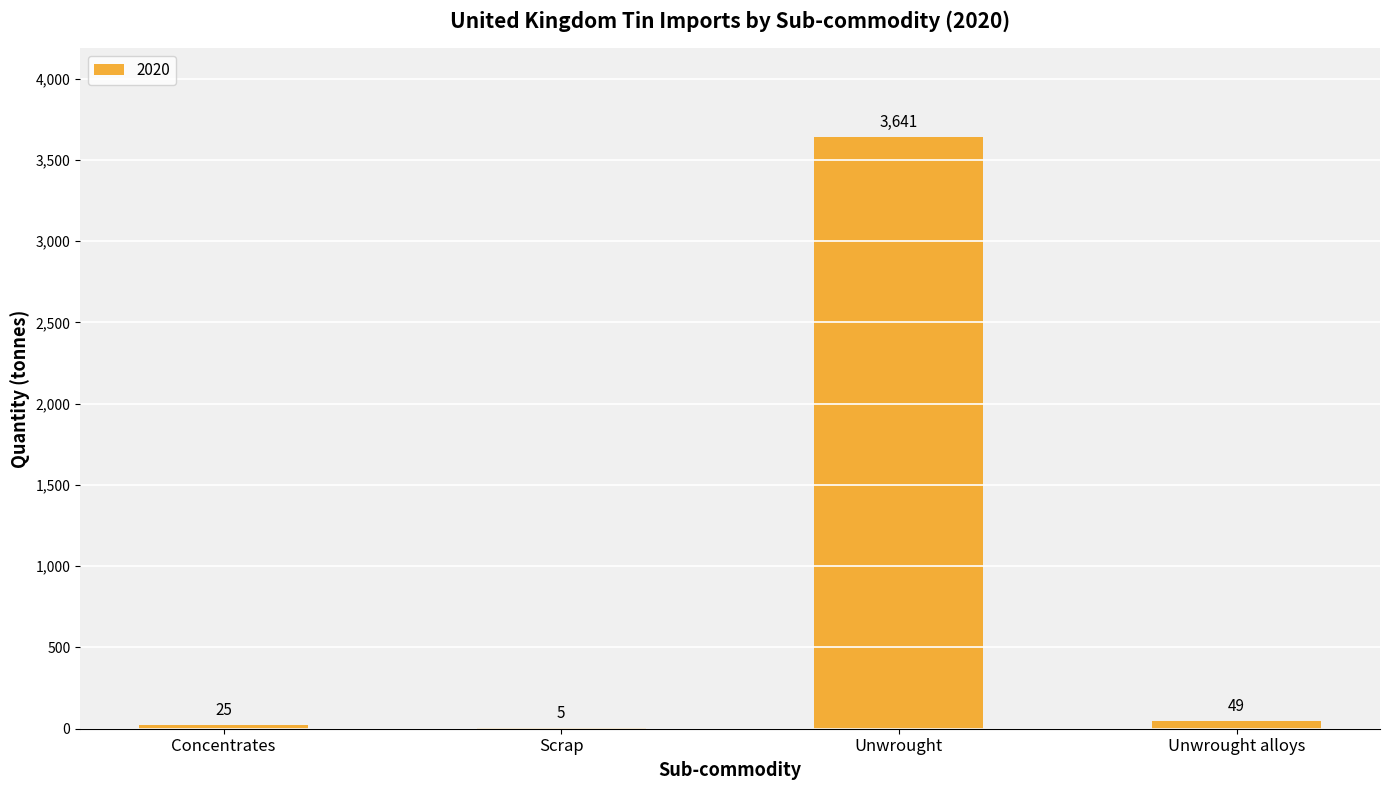

What is the ratio of the value at Concentrates to the value at Unwrought alloys?

0.5